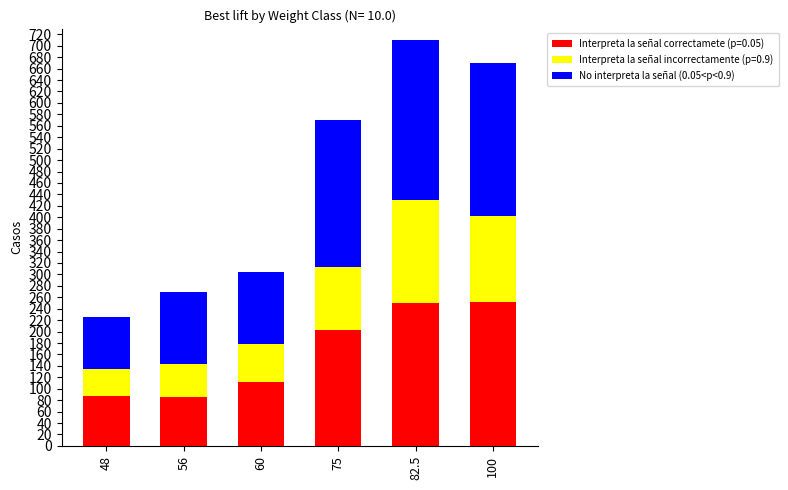

What is the sum of all Interpreta la señal correctamete (p=0.05) values?

990.0